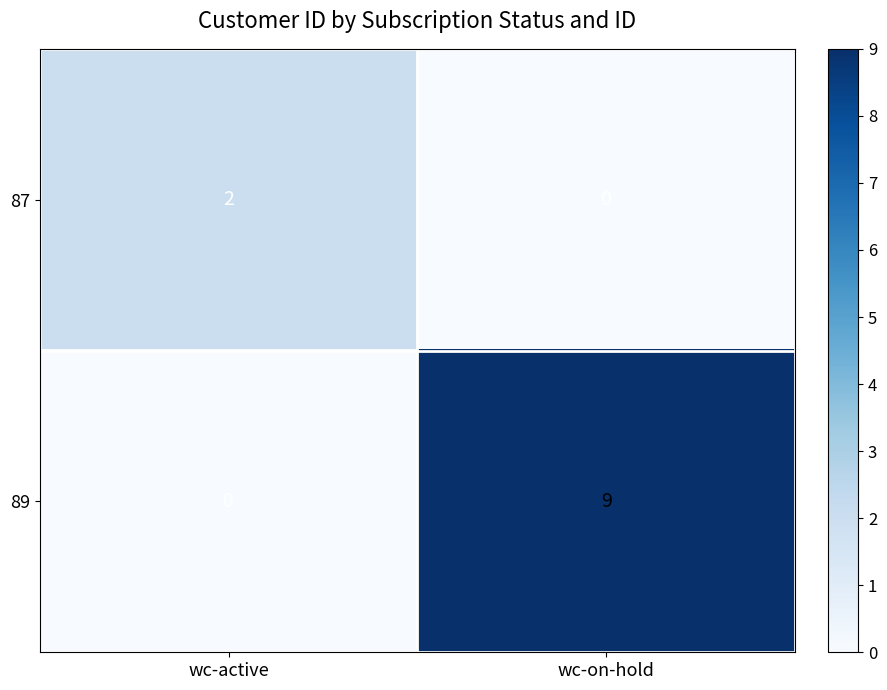

What is the spread (max minus min) of values at wc-on-hold?

9